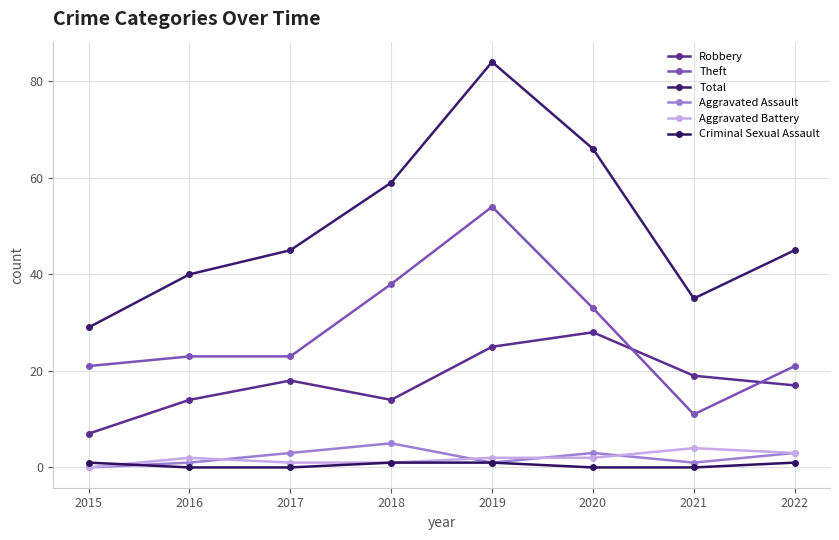

At how many categories does at least one series exceed 39?

6